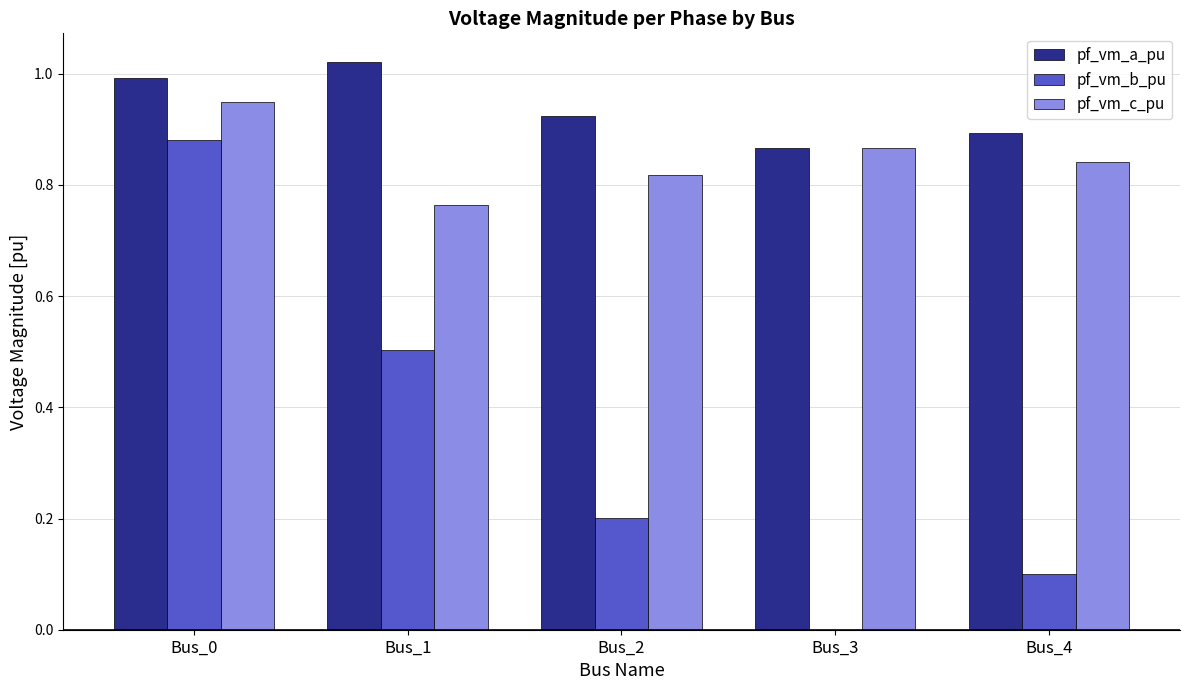

Is it true that pf_vm_b_pu equals 1.3 at Bus_0?

False